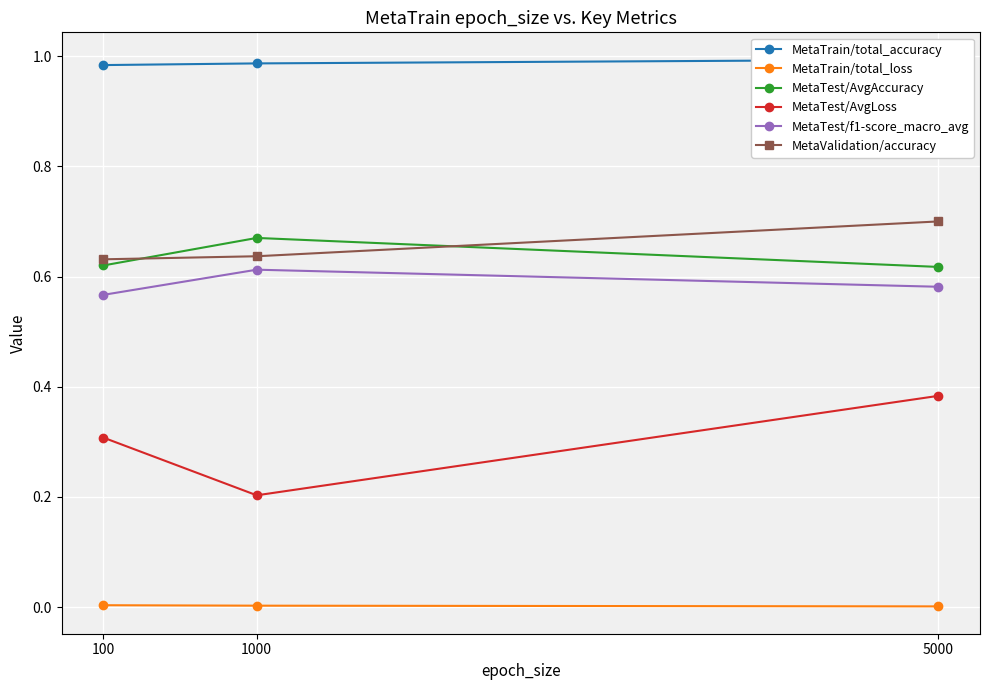

What is the difference between the maximum and minimum values in the MetaTest/AvgAccuracy series?

0.1